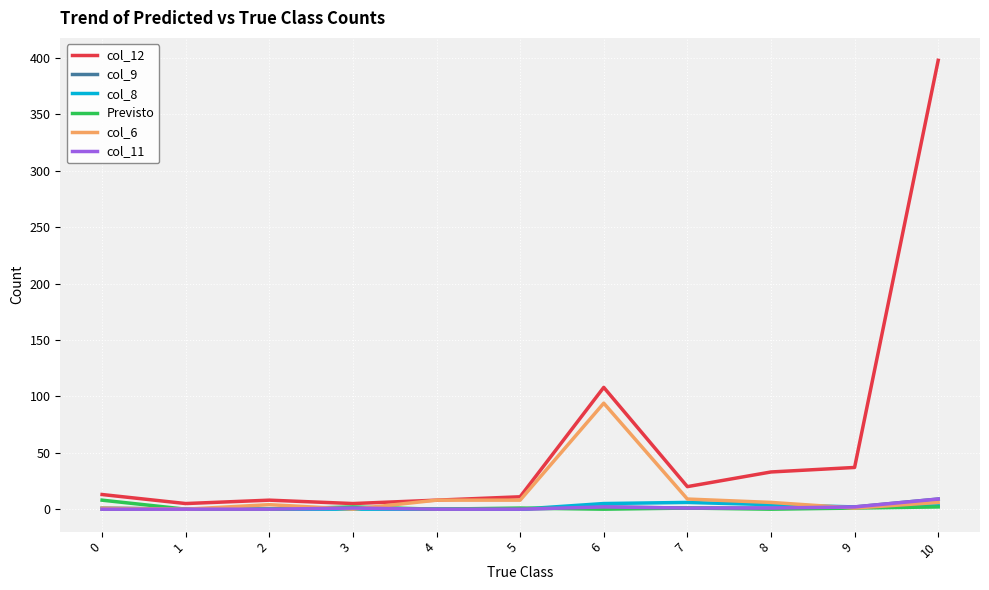

True or false: col_12 has a value of 11 at 5.

True